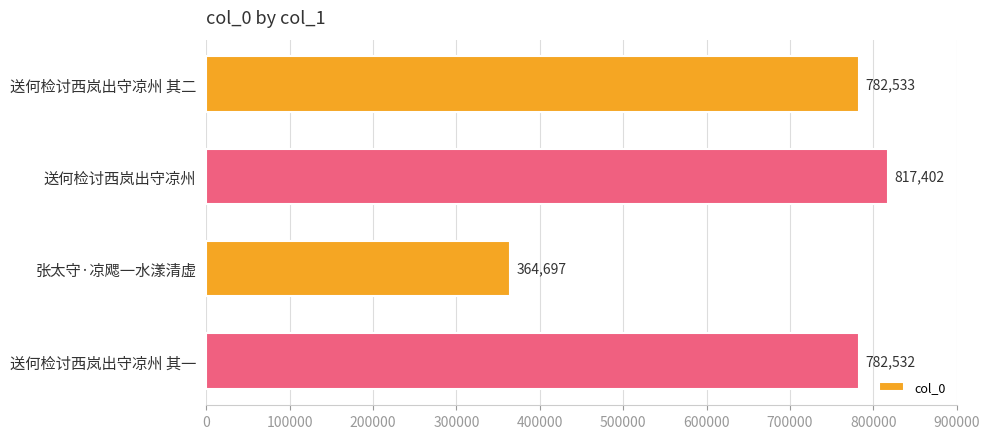

Does the chart contain any negative values?

No